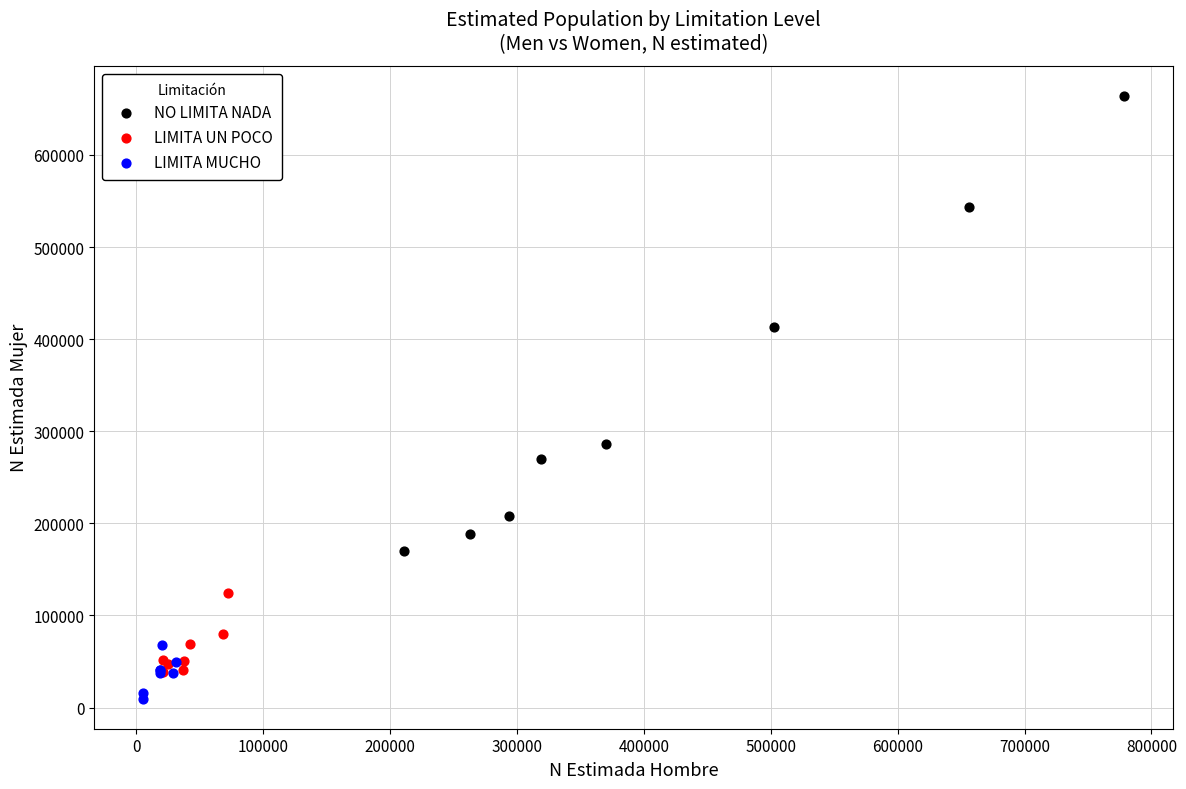

Which series has the largest Y range (max minus min)?

NO LIMITA NADA